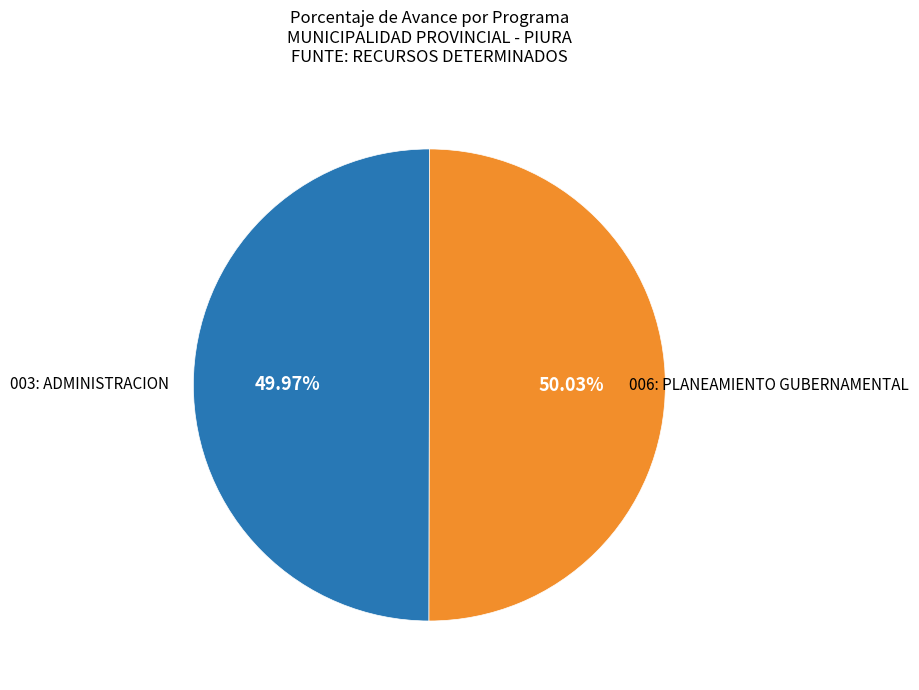

Is there a majority slice in this chart?

Yes